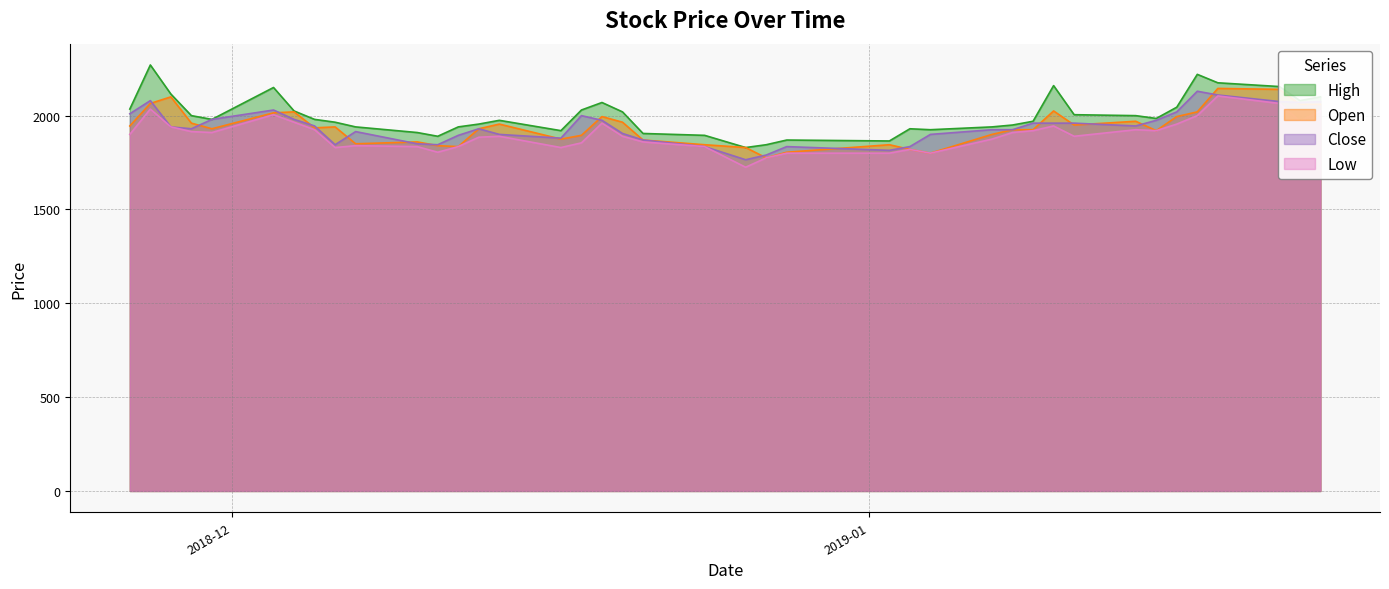

What is the label of the 12th point from the left?

2018-12-11